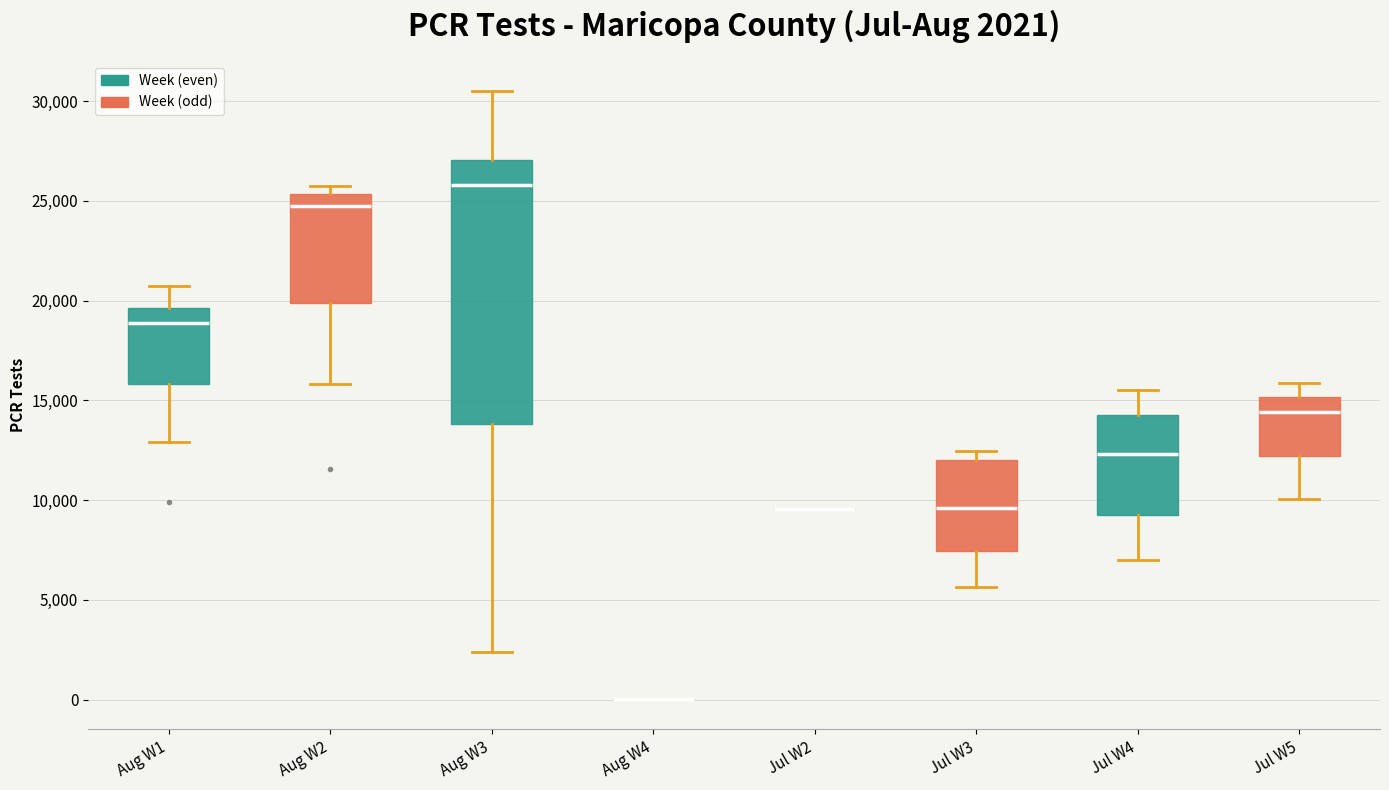

Comparing the boxes themselves (not the whiskers), which one is the tallest?

Aug W3